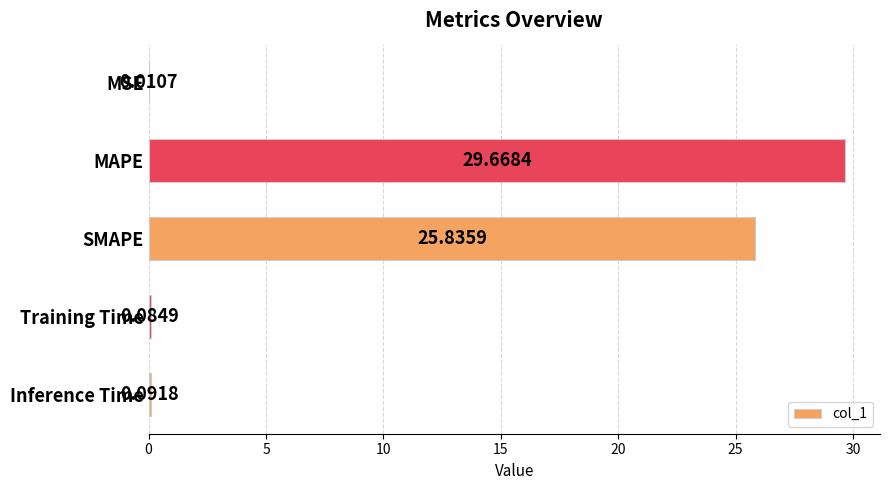

Between MAPE and MSE, which is larger?

MAPE